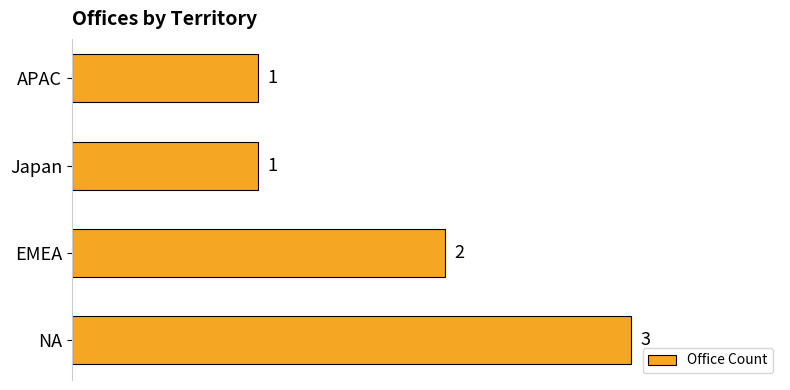

What is the ratio of the value at APAC to the value at NA?

0.3